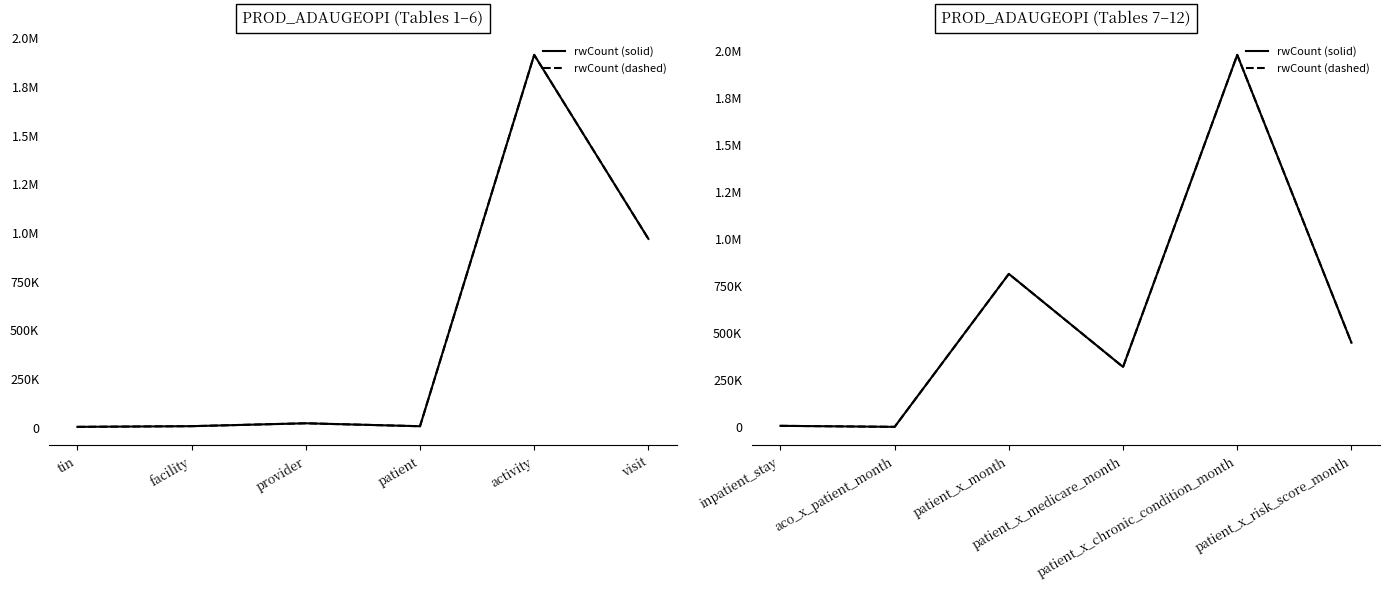

Which category has the lowest value in the rwCount (solid) series?

aco_x_patient_month